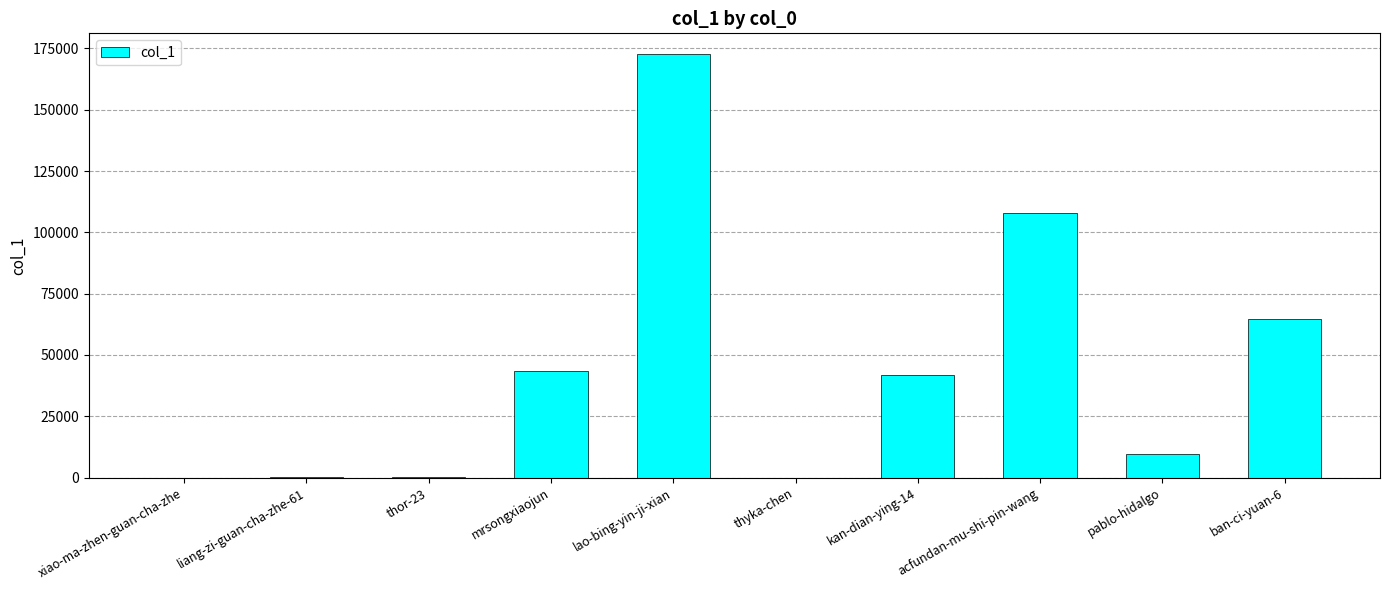

True or false: the data shows 9521 at pablo-hidalgo.

True